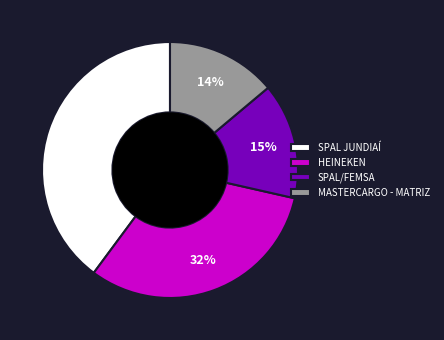

To the nearest percent, what is the combined percentage of HEINEKEN and SPAL JUNDIAÍ?

71%